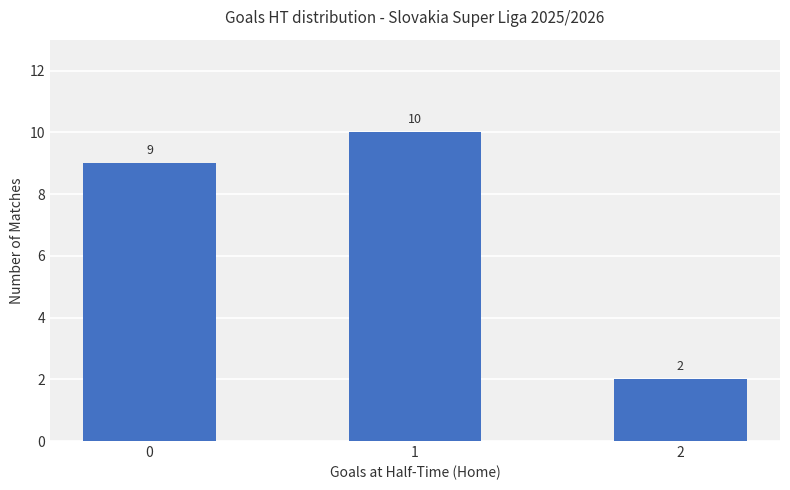

Rank the categories by value from highest to lowest.

1, 0, 2